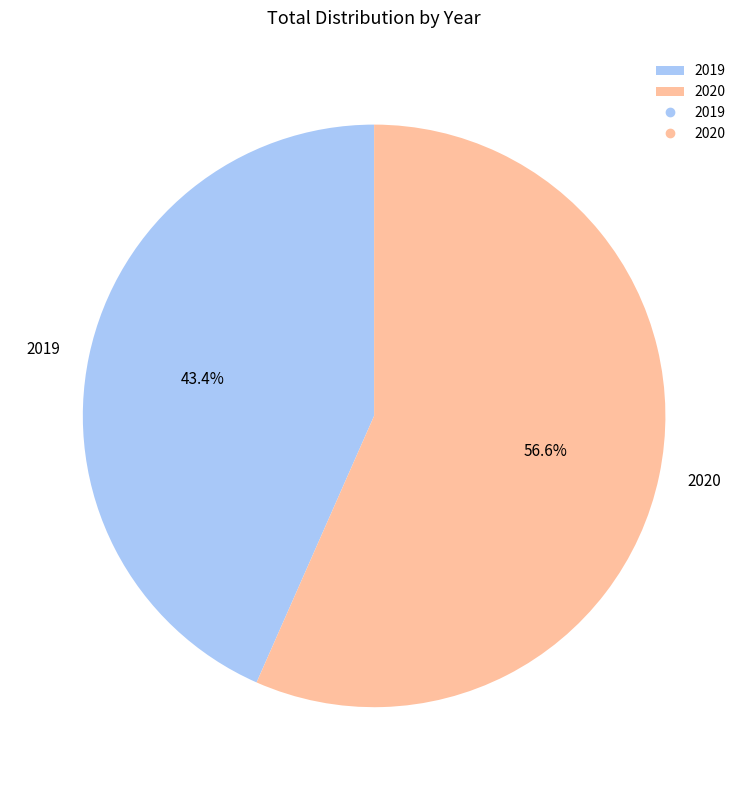

Combined, what portion of the pie is 2020 and 2019?

100.0%